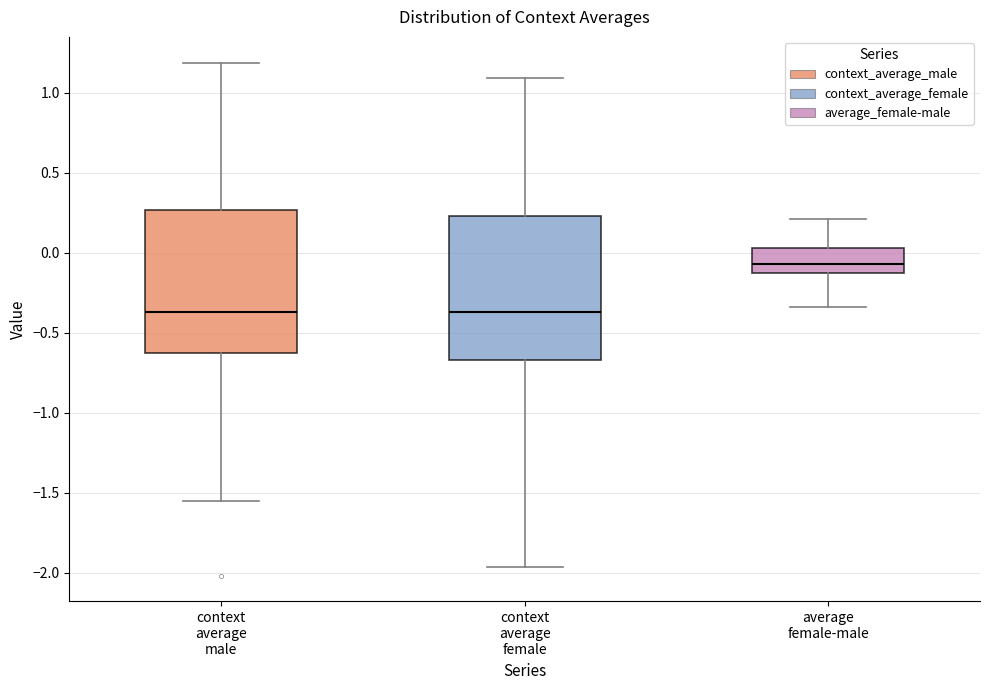

Reading left to right, transcribe this box plot: for each box, give where its median line is, the range the box spans, and where its two whiskers end, as read against the y-axis. The values are not printed on the chart, so give them approximately, as read against the axis.

context average male: median -0.35, box -0.65 to 0.25, whiskers -1.55 to 1.20
context average female: median -0.35, box -0.65 to 0.25, whiskers -1.95 to 1.10
average female-male: median -0.05, box -0.15 to 0.05, whiskers -0.35 to 0.20